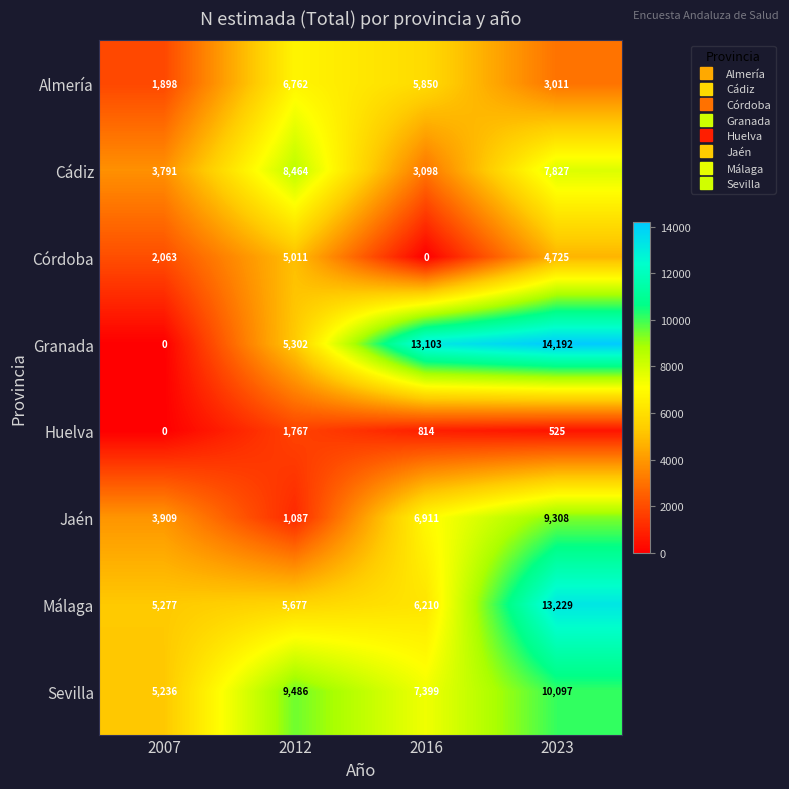

How many data points does each series have?

4